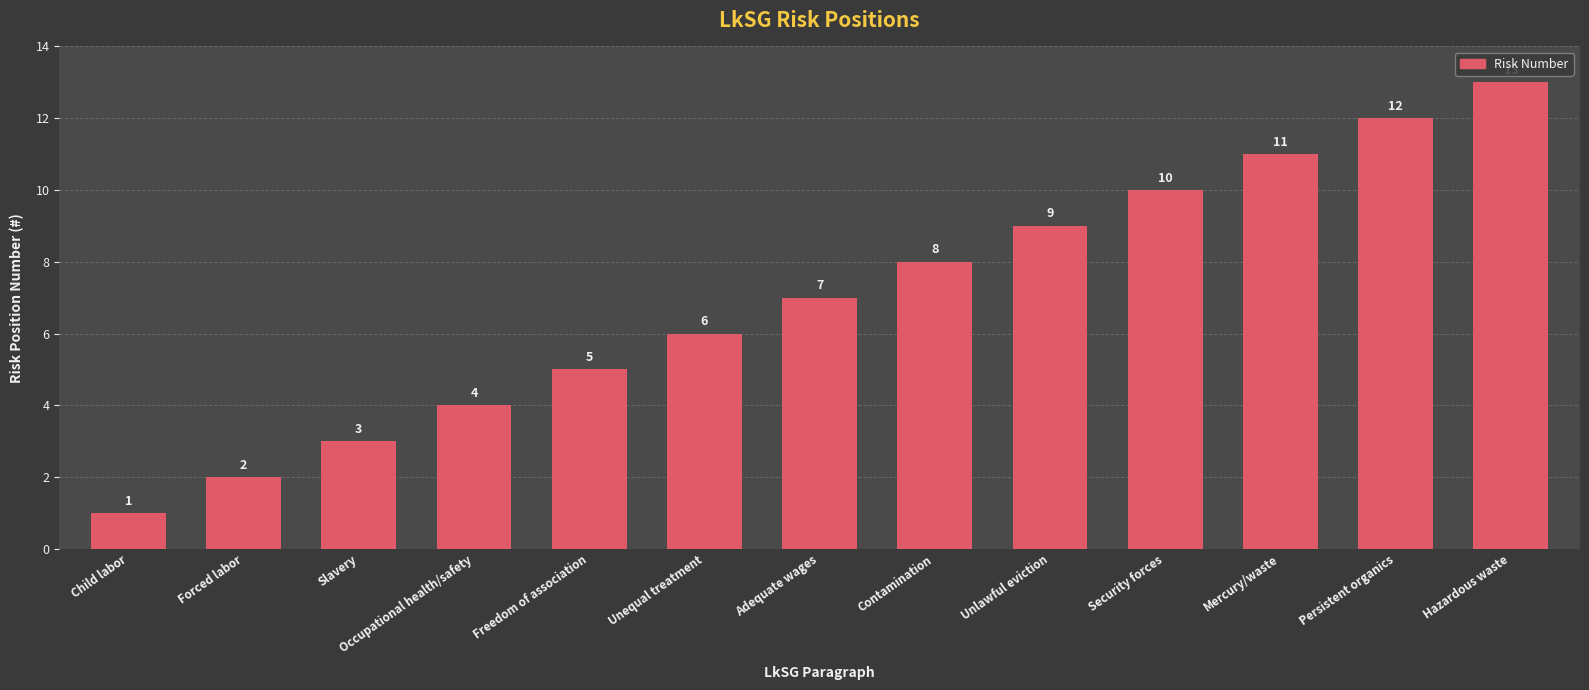

Reading left to right, extract all data points from this chart.

1	2	3	4	5	6	7	8	9	10	11	12	13